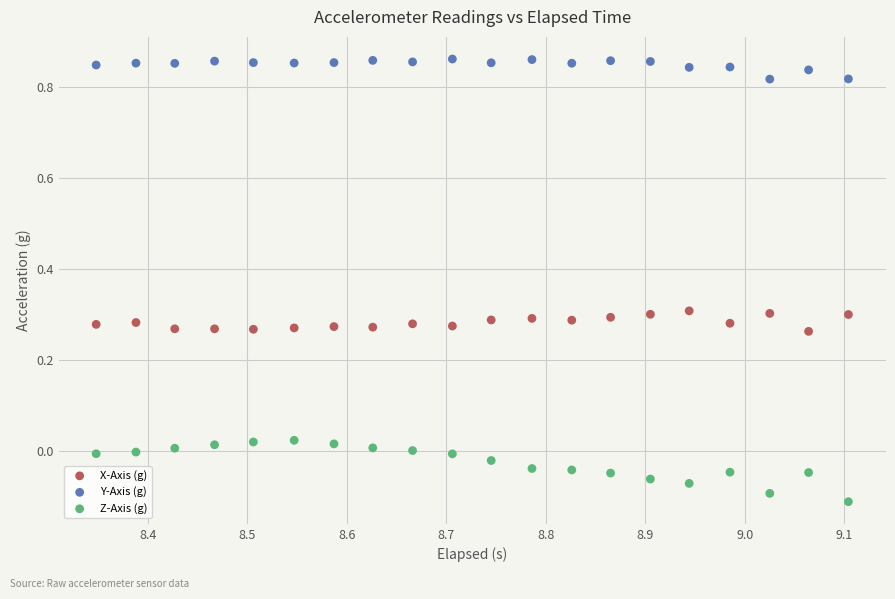

Which series reaches the minimum Y coordinate?

Z-Axis (g)